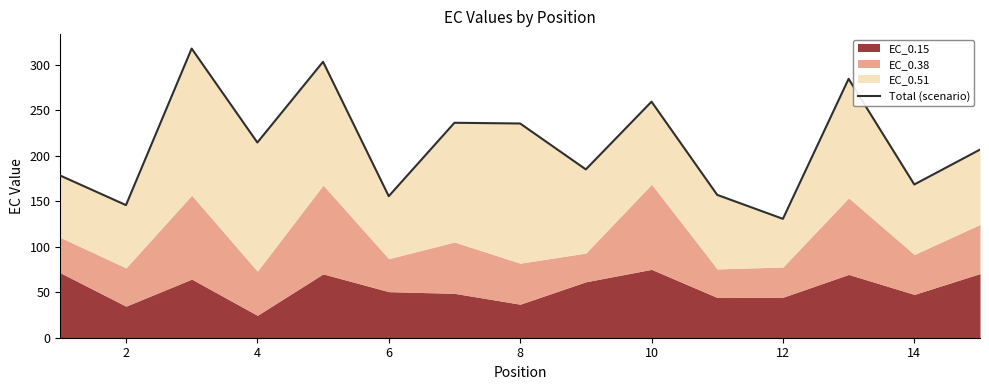

How many interior local peaks (higher than both neighbors) does the data have?

5